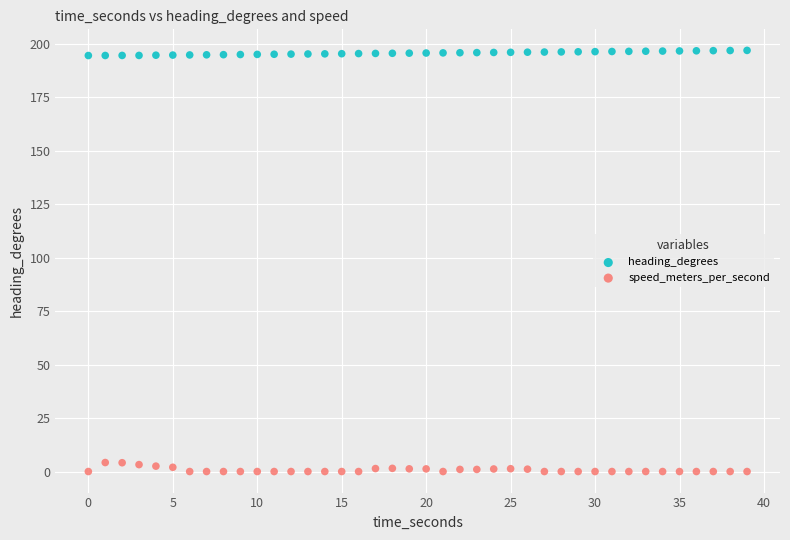

Which series contains the lowest Y value?

speed_meters_per_second